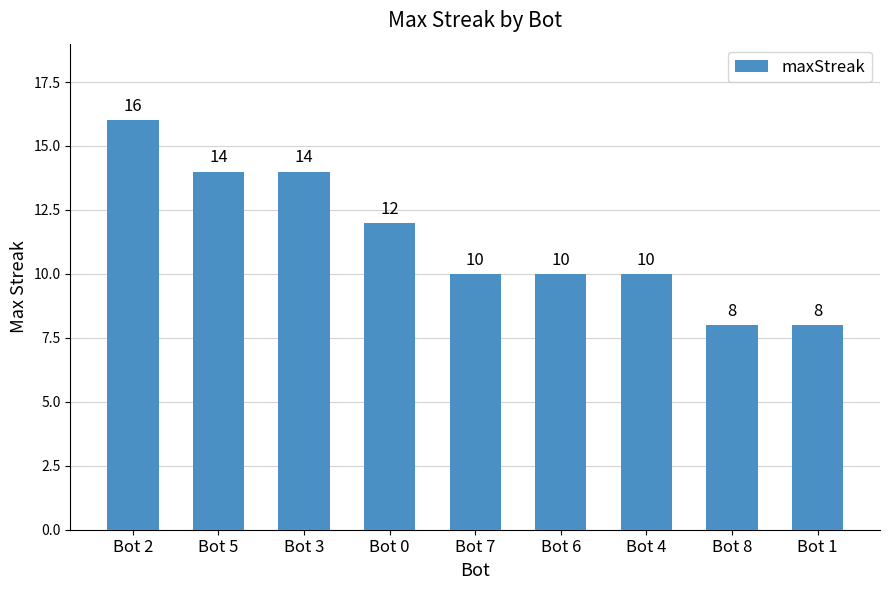

True or false: the data shows 20 at Bot 3.

False